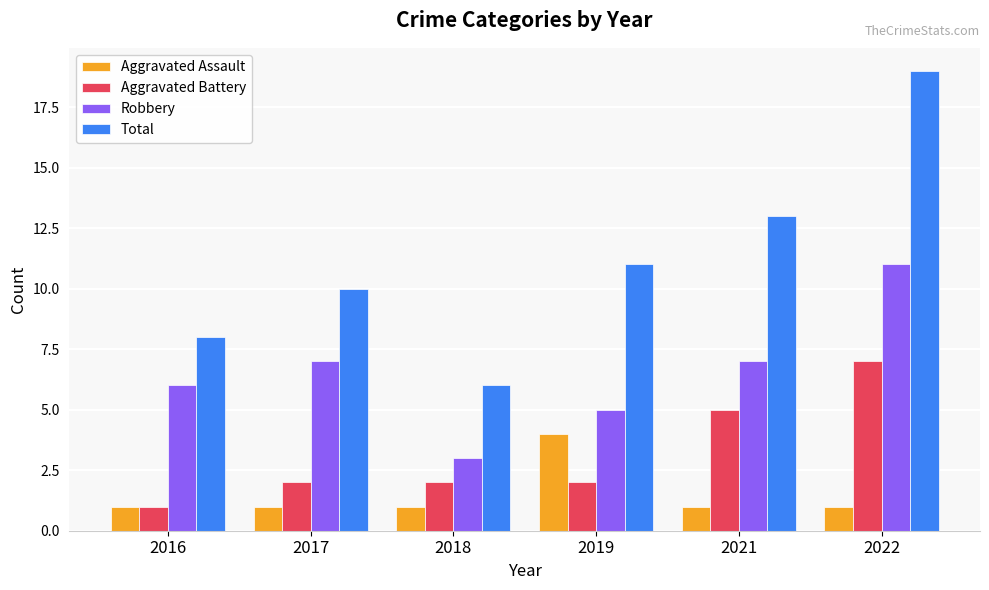

Reading right to left, list all the values displayed in this chart.

Aggravated Assault: 2022=1	2021=1	2019=4	2018=1	2017=1	2016=1
Aggravated Battery: 2022=7	2021=5	2019=2	2018=2	2017=2	2016=1
Robbery: 2022=11	2021=7	2019=5	2018=3	2017=7	2016=6
Total: 2022=19	2021=13	2019=11	2018=6	2017=10	2016=8